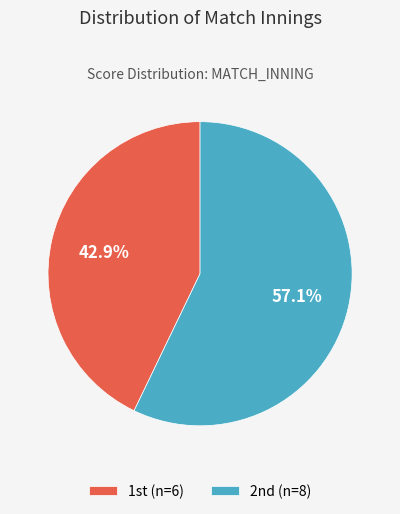

To the nearest percent, what is the average slice percentage?

50%